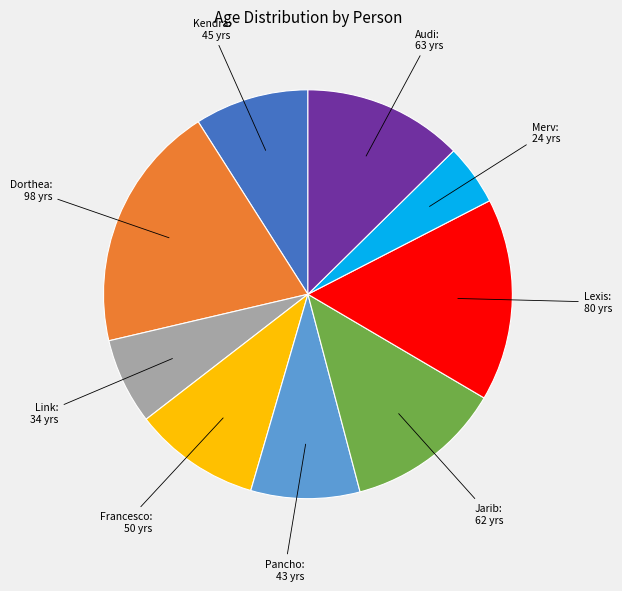

Is there any slice that represents more than half of the pie?

No